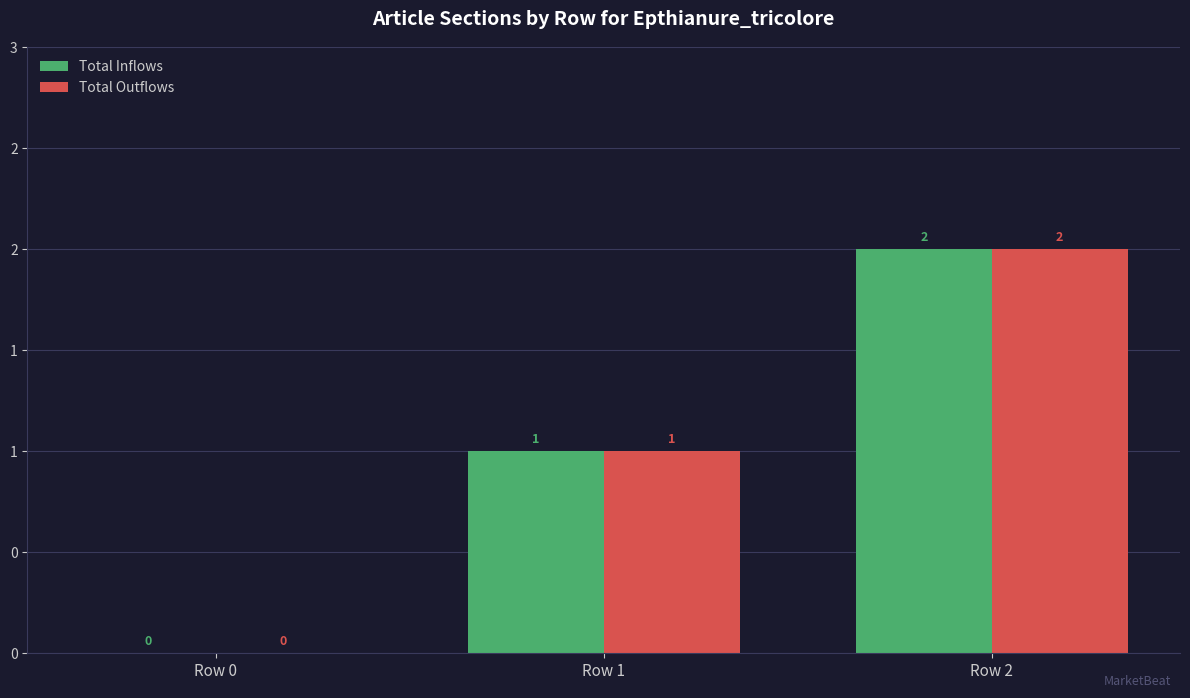

What is the difference between the Total Inflows values at Row 1 and Row 2?

1